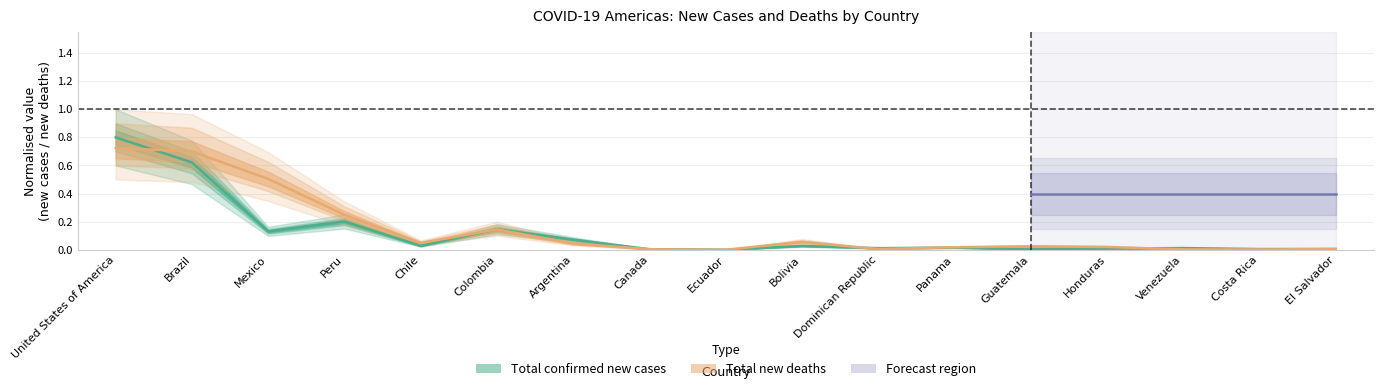

Which category has the highest value in the Total new deaths series?

United States of America